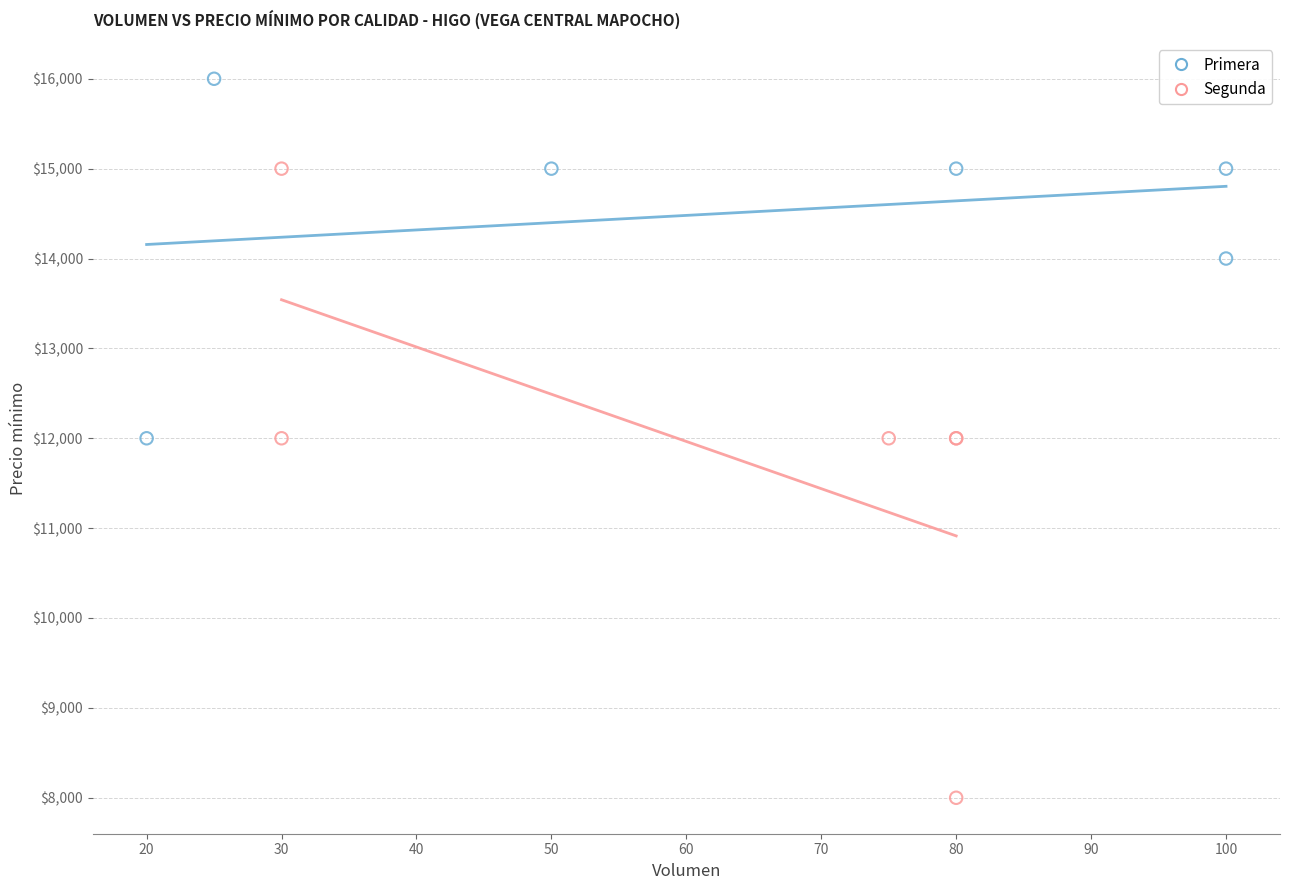

Which series reaches the minimum Y coordinate?

Segunda